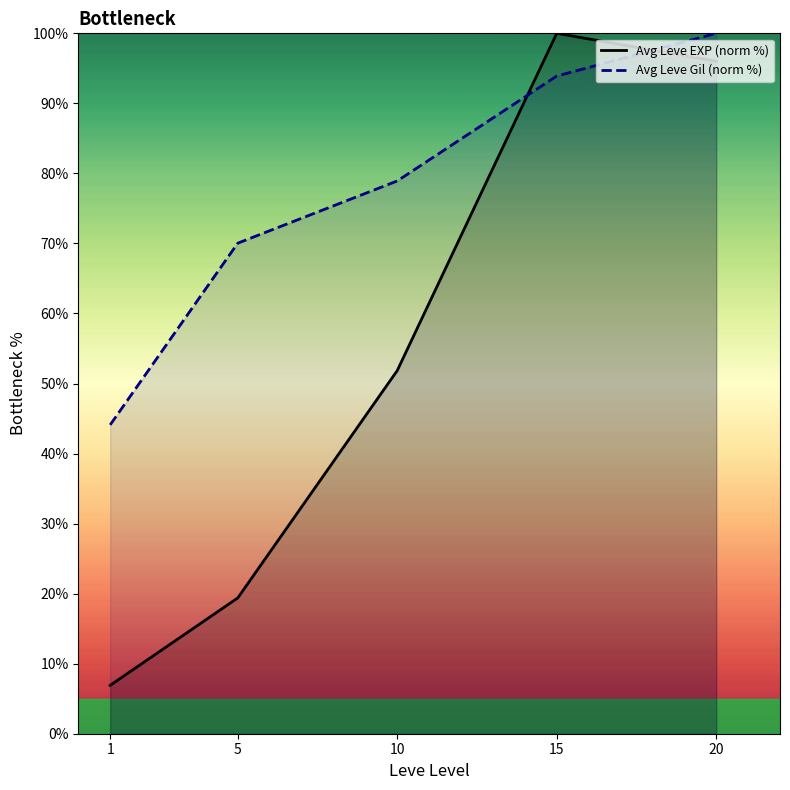

How many times do Avg Leve Gil (norm %) and Avg Leve EXP (norm %) cross each other?

2